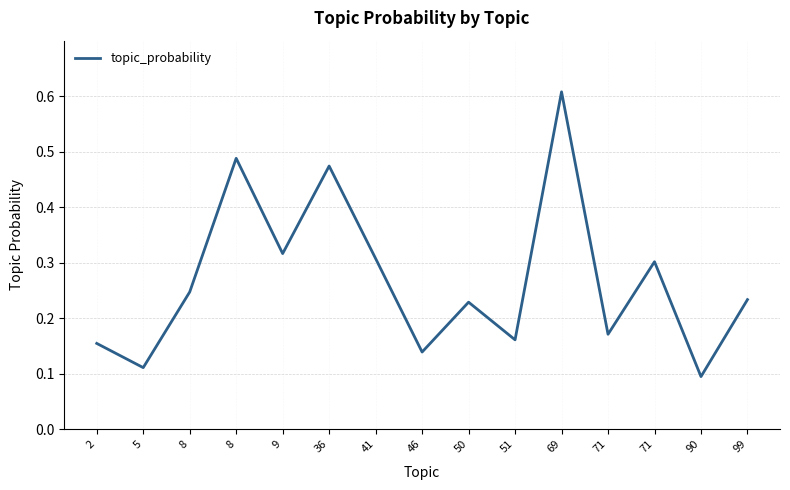

What is the value of the 3rd point from the left?

0.2